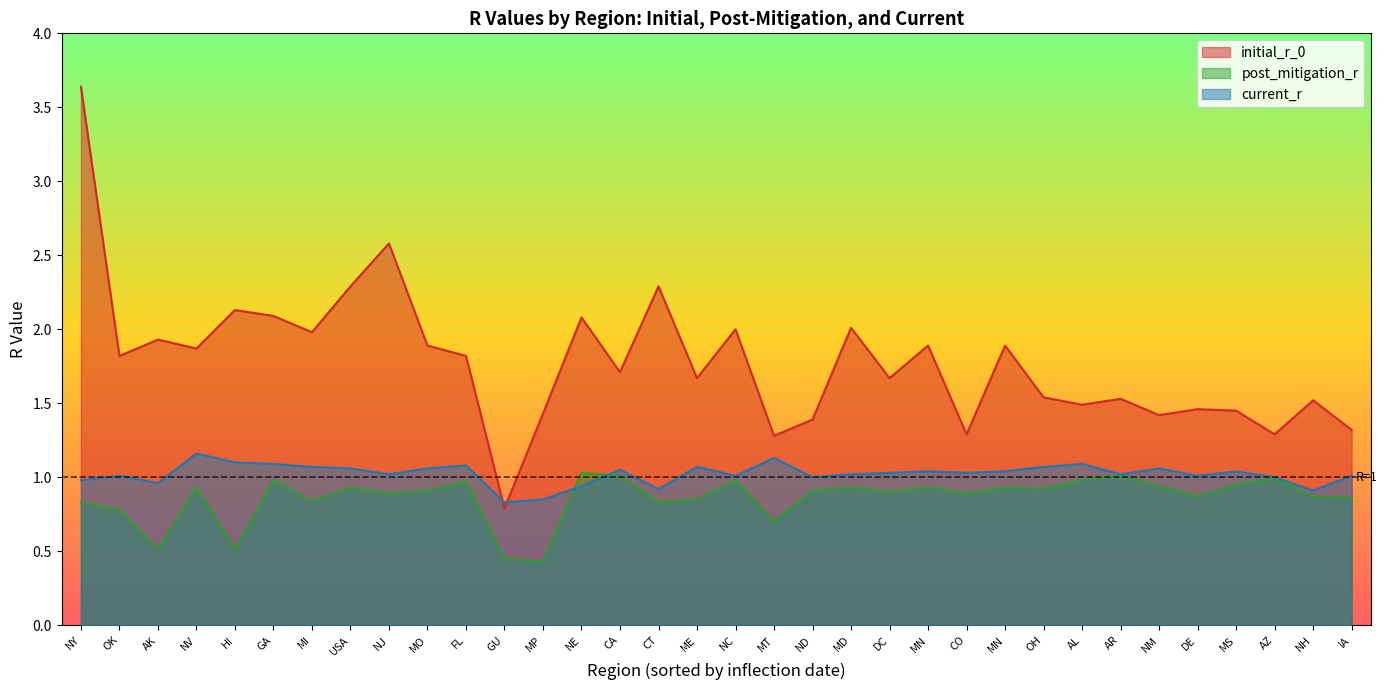

What is the sum of all current_r values?

34.8